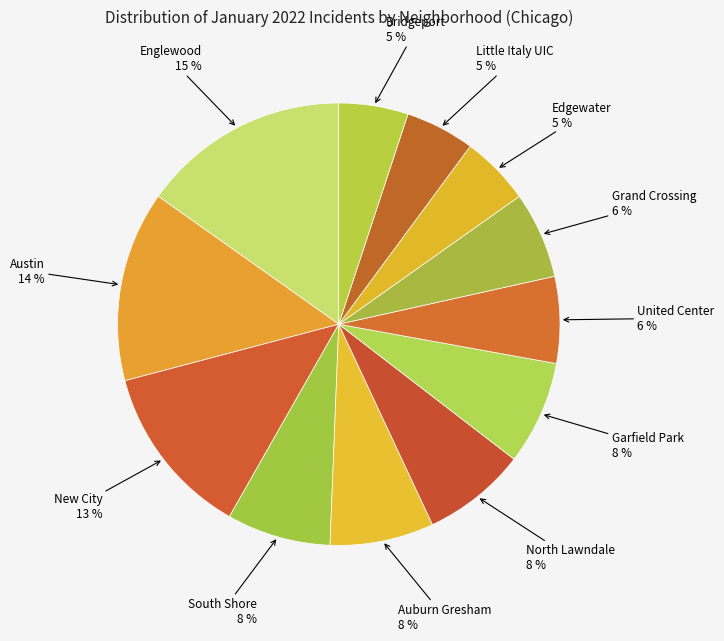

The Edgewater slice represents 5% of the pie. True or false?

True